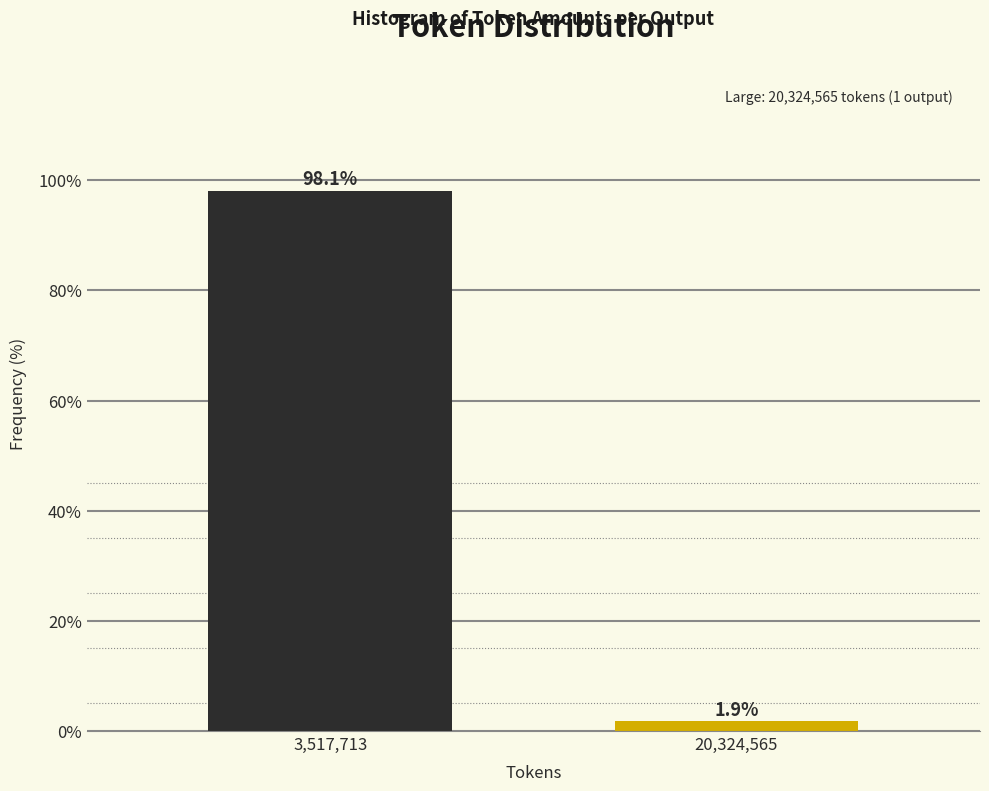

Reading left to right, transcribe all the data shown in this chart.

98.1	1.9